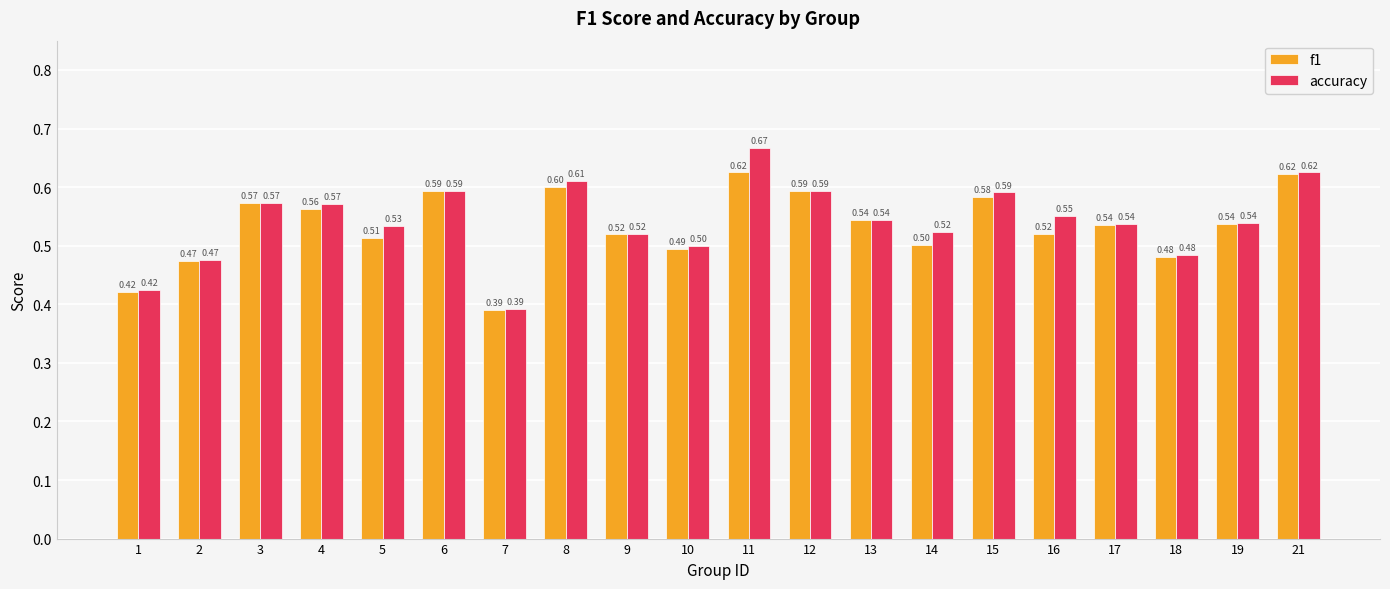

Count the f1 values in the range 0 to 1.

20